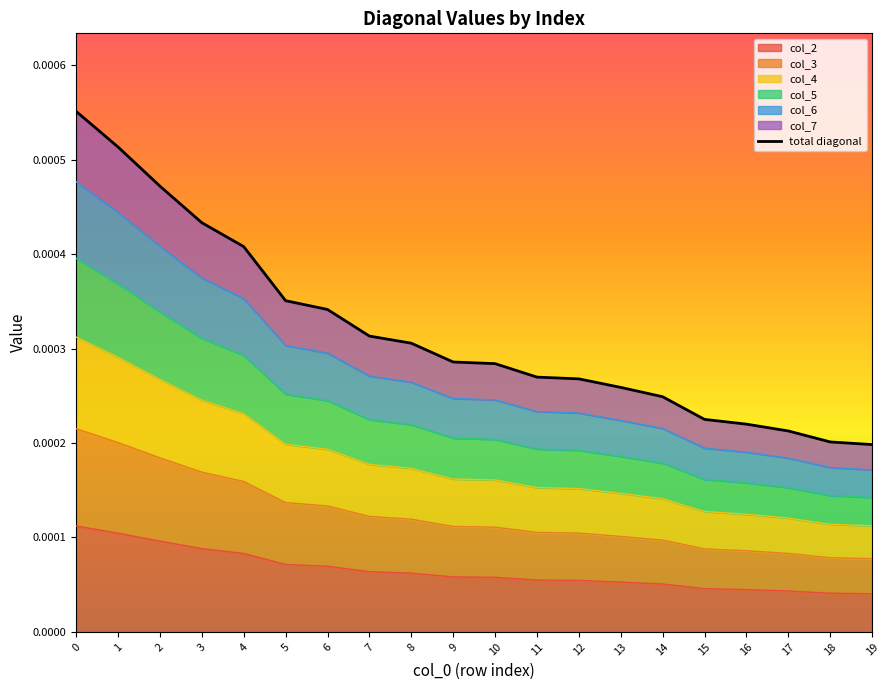

True or false: the data shows 0.0 at 6.

False